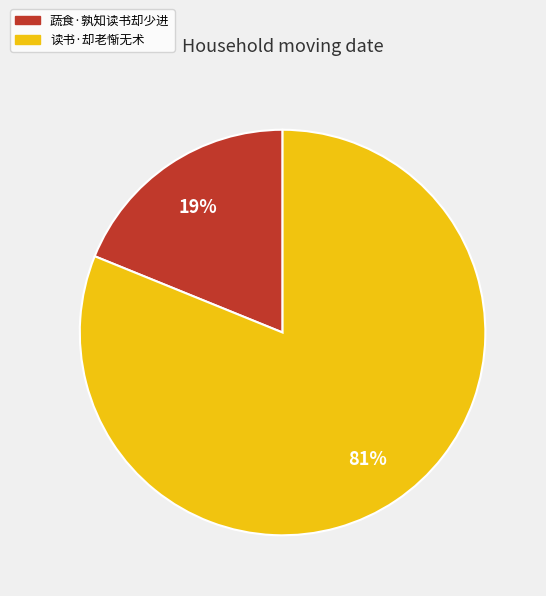

Do 读书·却老惭无术 and 蔬食·孰知读书却少进 together represent more than half of the pie?

Yes